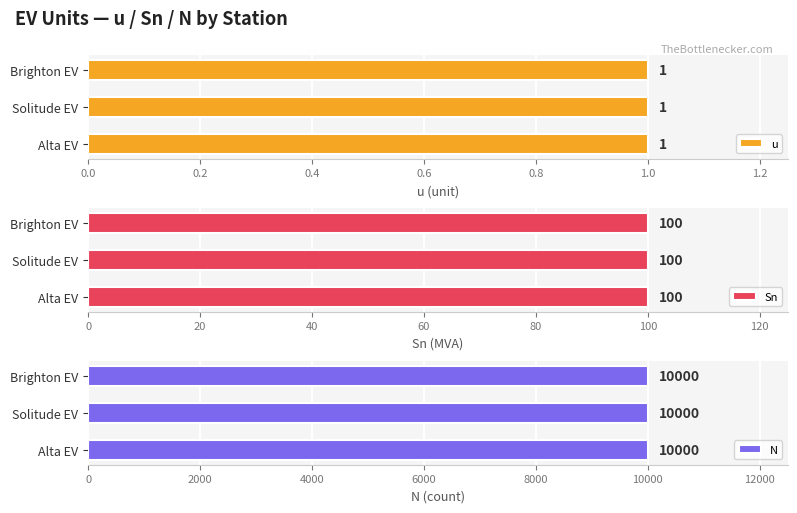

The u series shows 1 at EV_3. True or false?

True